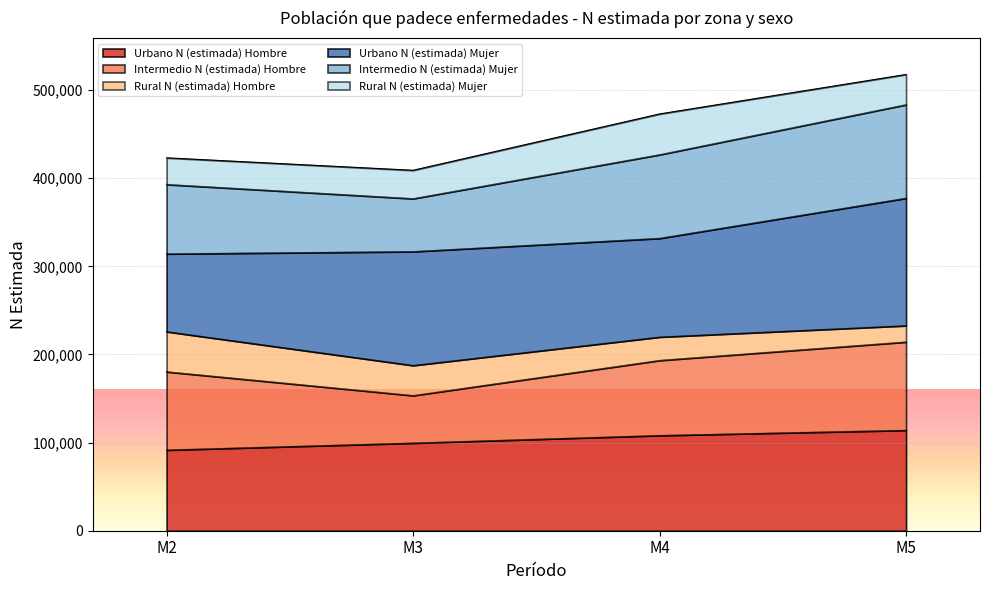

What is the difference between the Intermedio N (estimada) Mujer values at M2 and M5?

33825